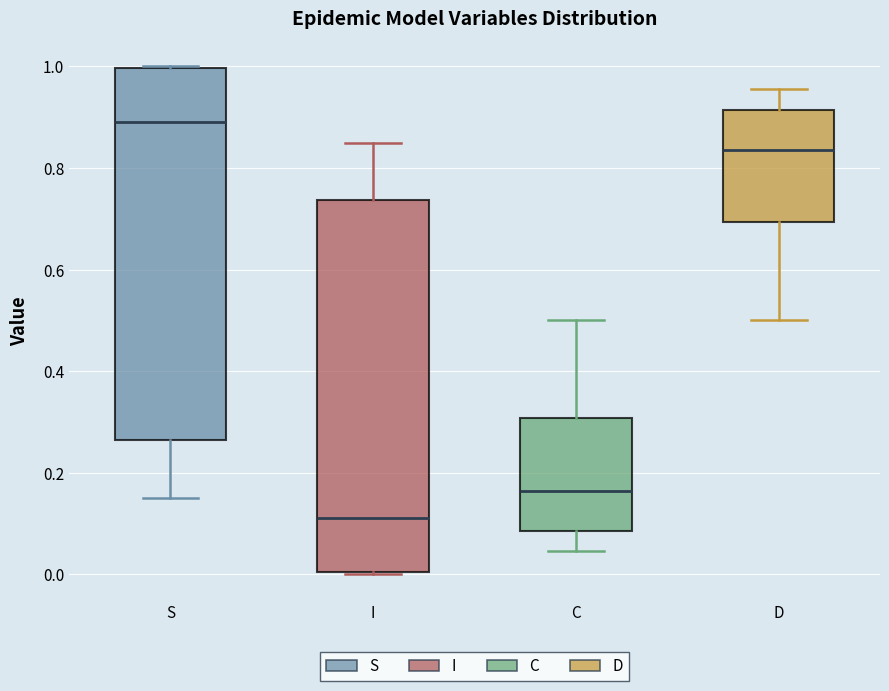

Where does the lower whisker of the box for C end on the y-axis? The values are not printed on the chart, so give them approximately, as read against the axis.

0.04